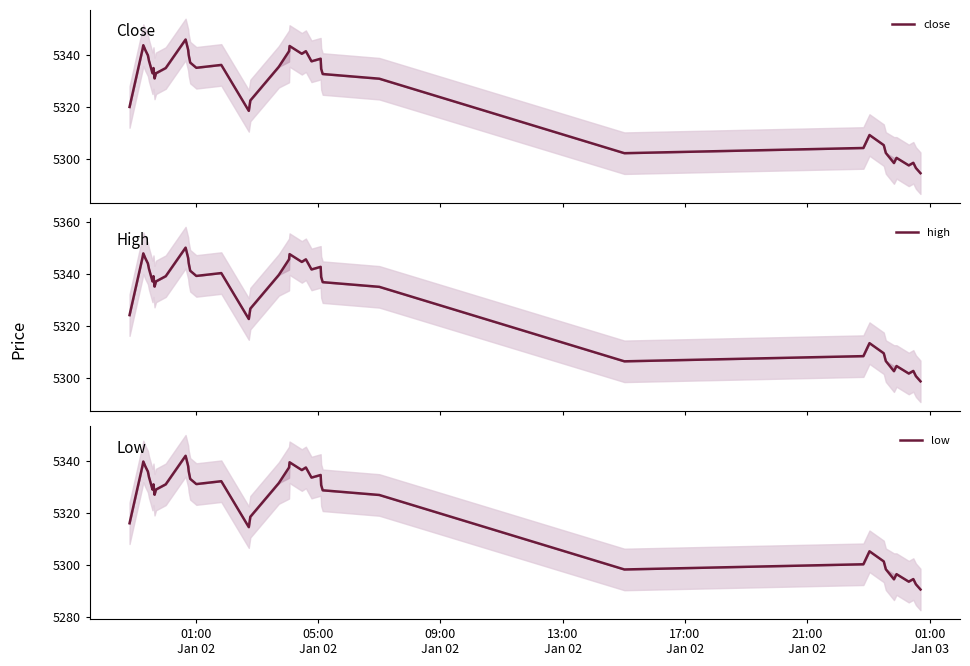

Which series has the widest spread of values?

close